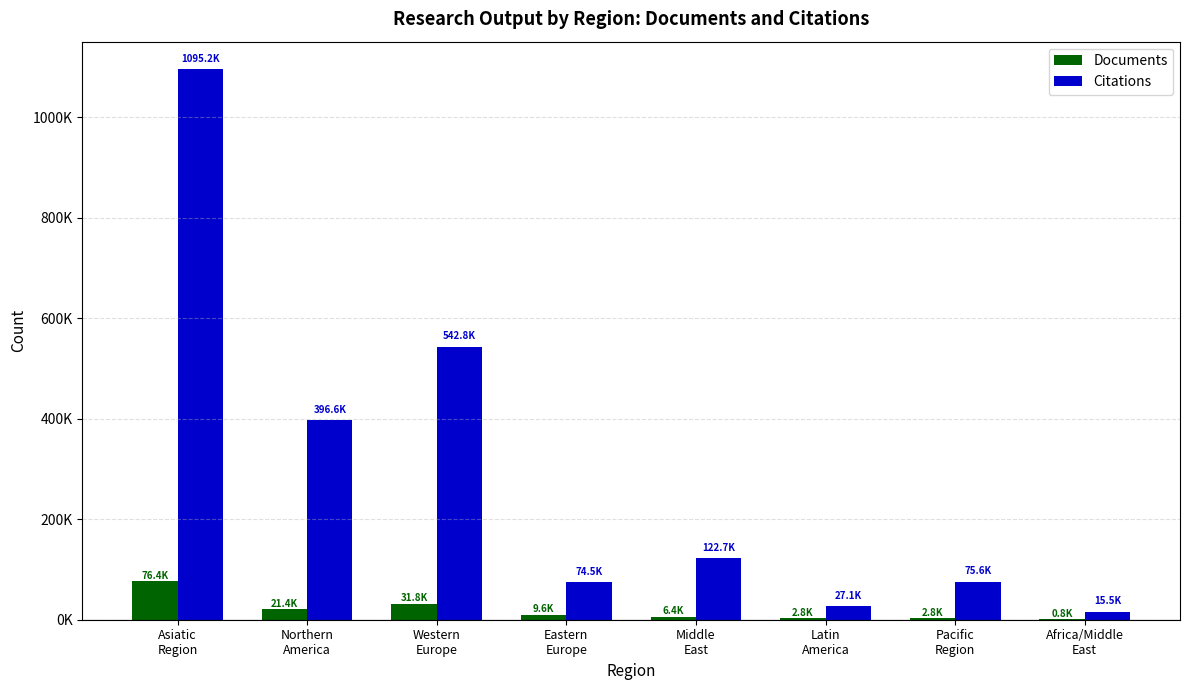

Are the bars horizontal?

No